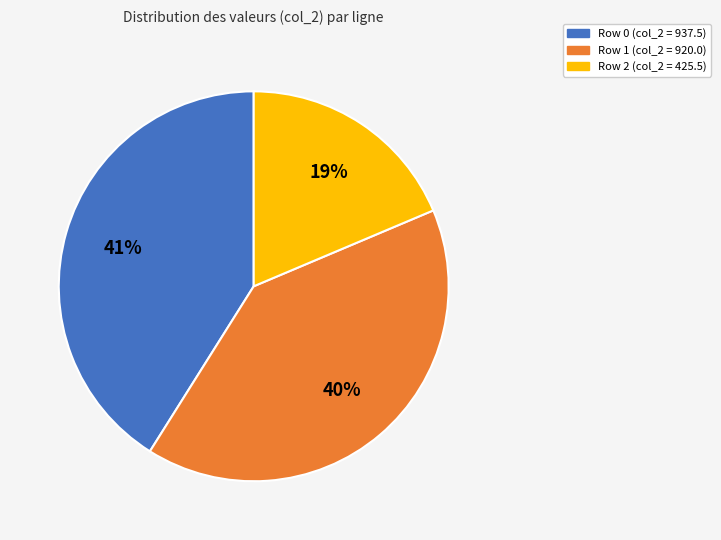

Is there a majority slice in this chart?

No